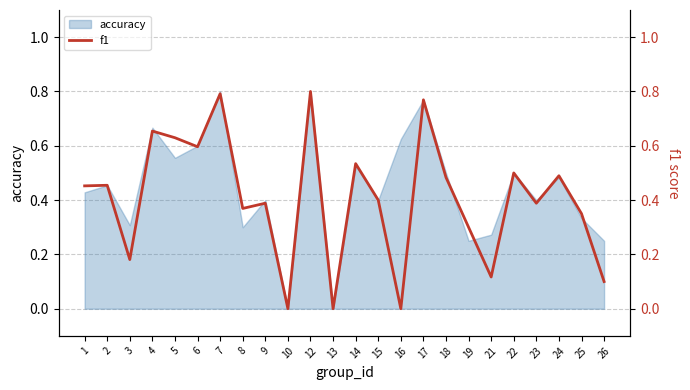

What is the value of the 6th point from the left?

0.6